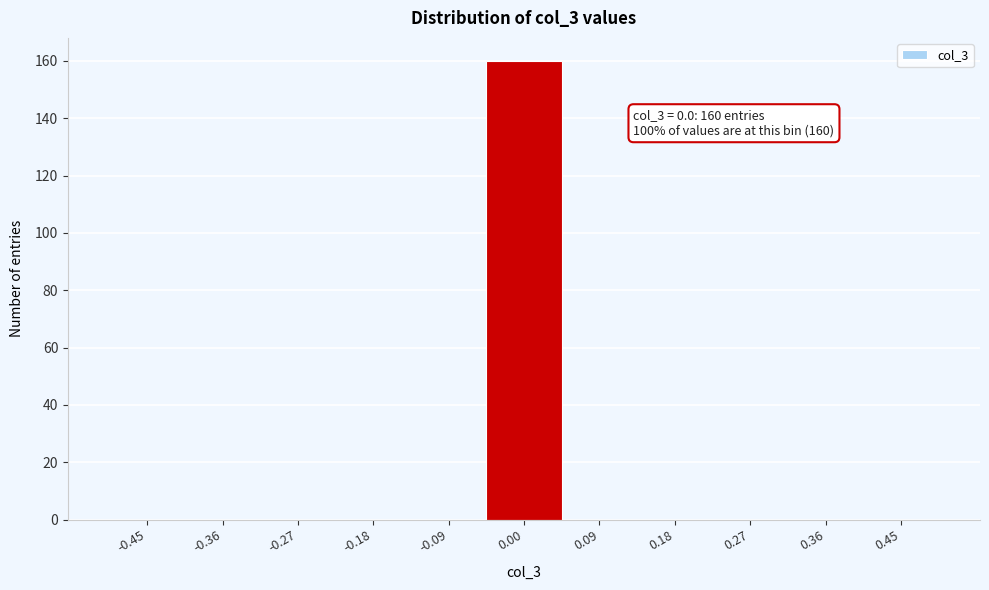

Which range on the x-axis has the tallest bar?

-0.05 to 0.05